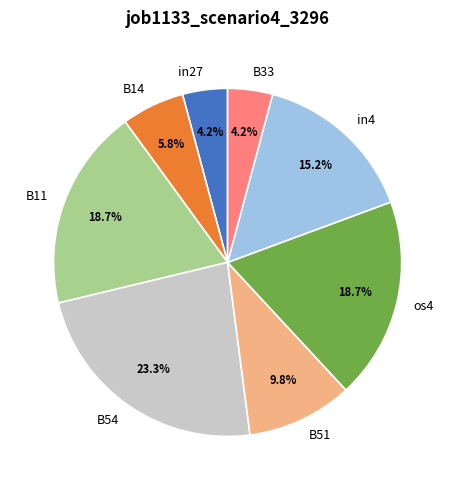

Which has a higher value, in4 or B14?

in4